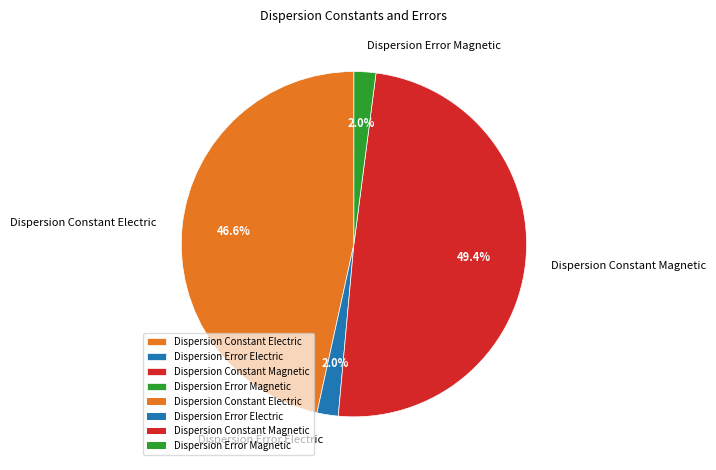

How many segments does this pie chart have?

4